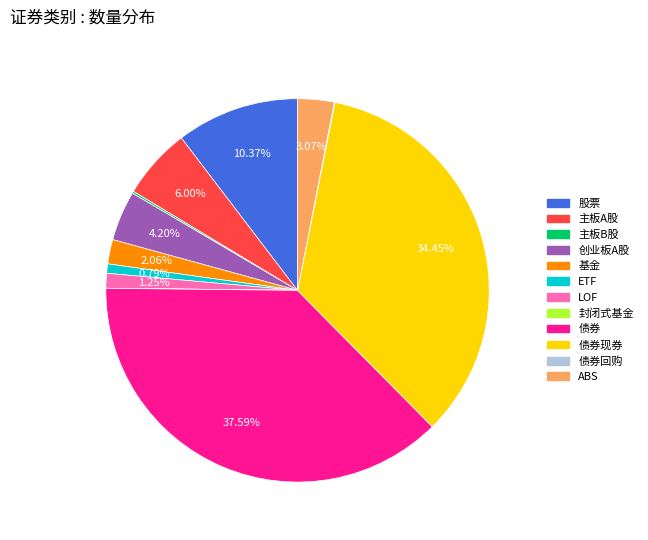

Does any single category account for the majority?

No